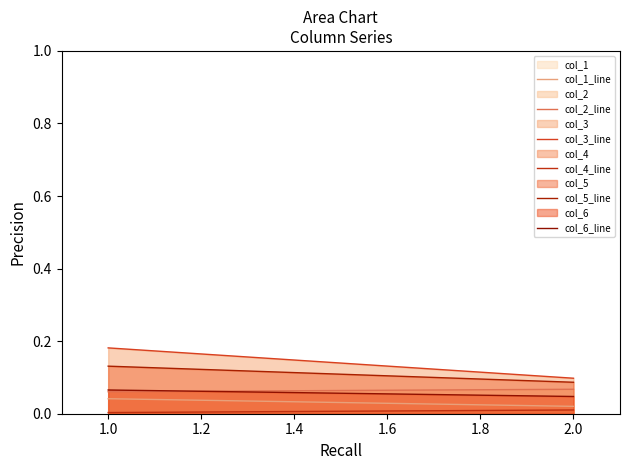

At how many categories does at least one series exceed 0?

2